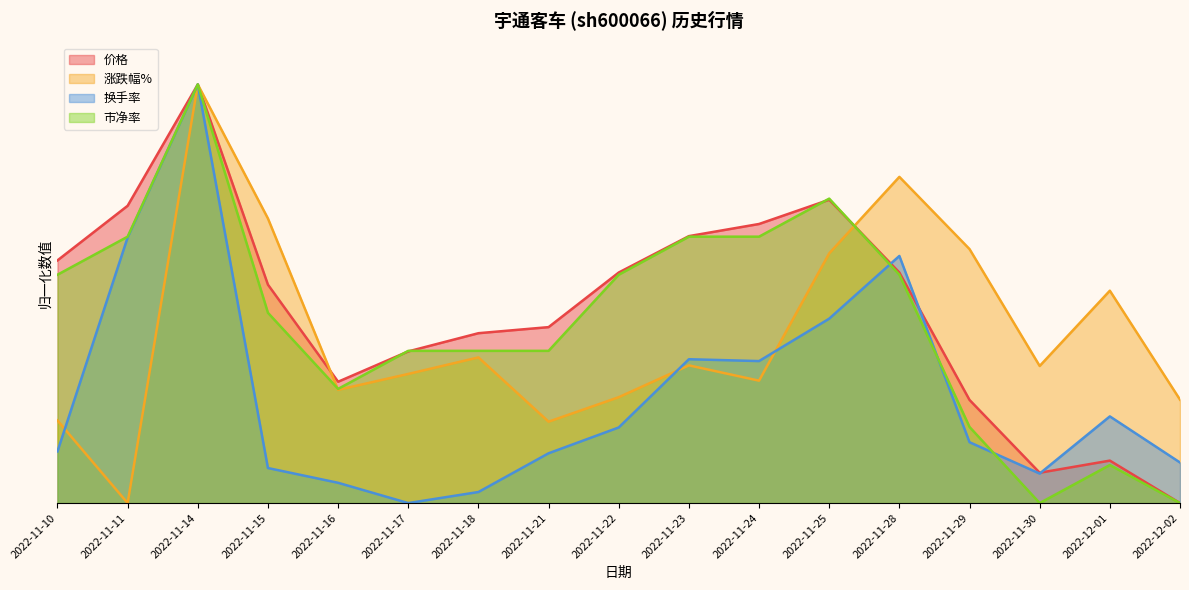

True or false: 换手率 and 市净率 cross at least once.

True